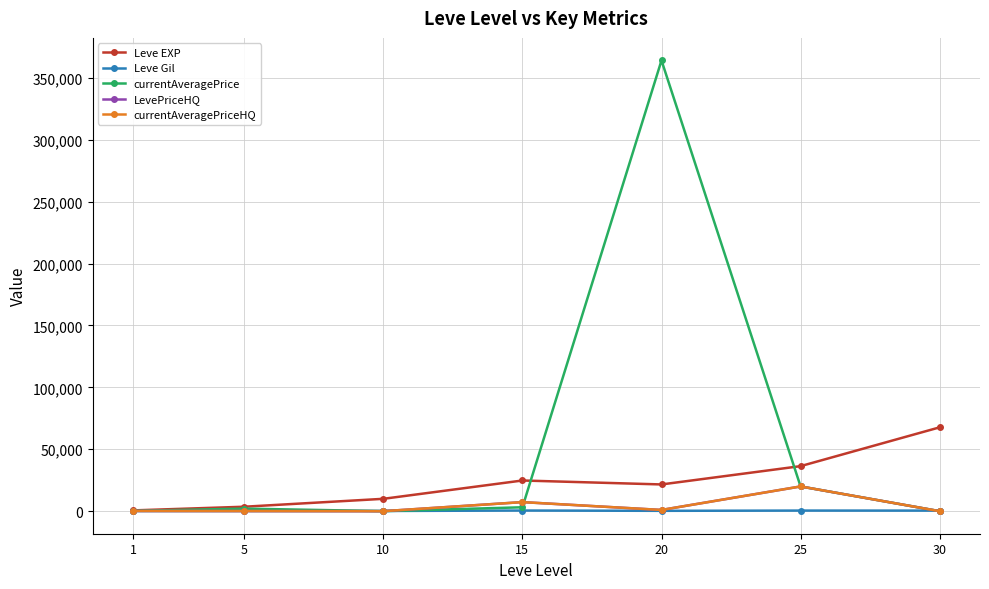

Rank the series at 15 from lowest to highest value.

Leve Gil, currentAveragePrice, LevePriceHQ, currentAveragePriceHQ, Leve EXP